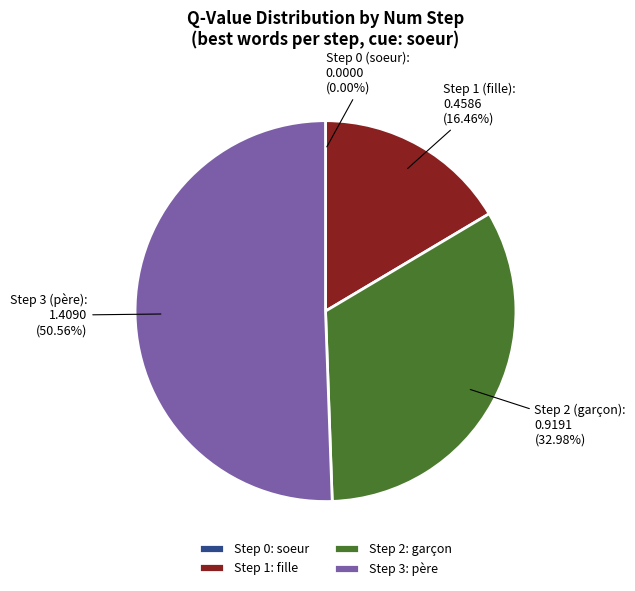

Is there any slice that represents more than half of the pie?

Yes